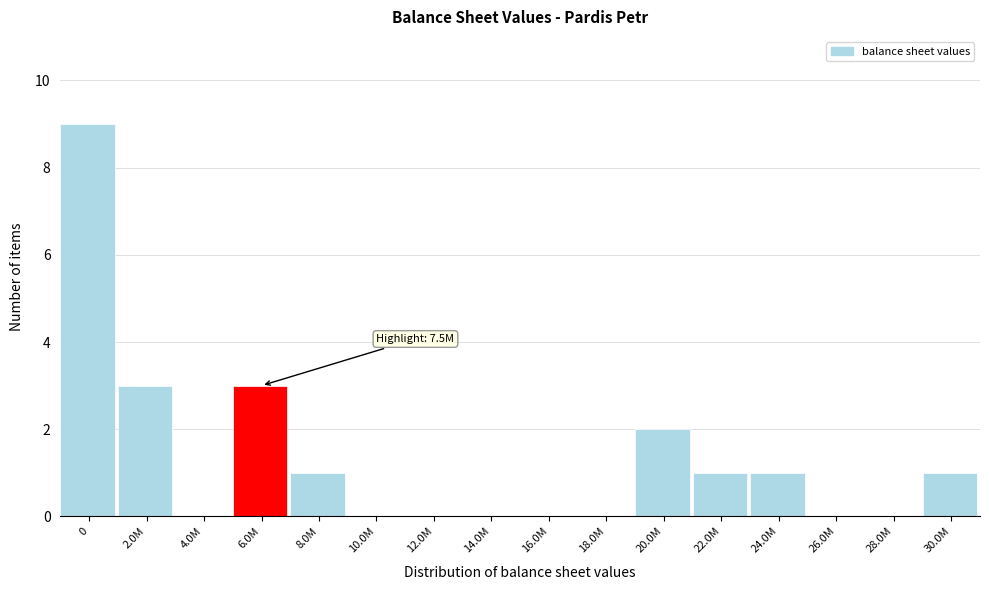

Reading left to right, transcribe all the data shown in this chart.

0=9	2.0M=3	4.0M=0	6.0M=3	8.0M=1	10.0M=0	12.0M=0	14.0M=0	16.0M=0	18.0M=0	20.0M=2	22.0M=1	24.0M=1	26.0M=0	28.0M=0	30.0M=1